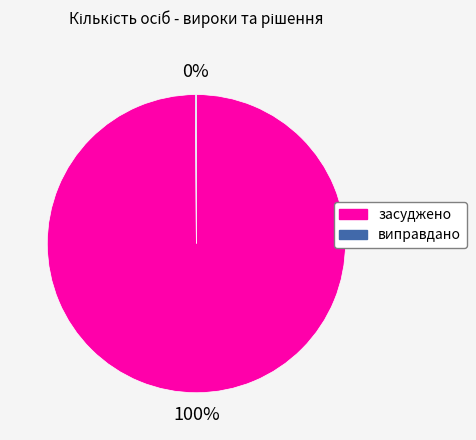

Is there a majority slice in this chart?

Yes